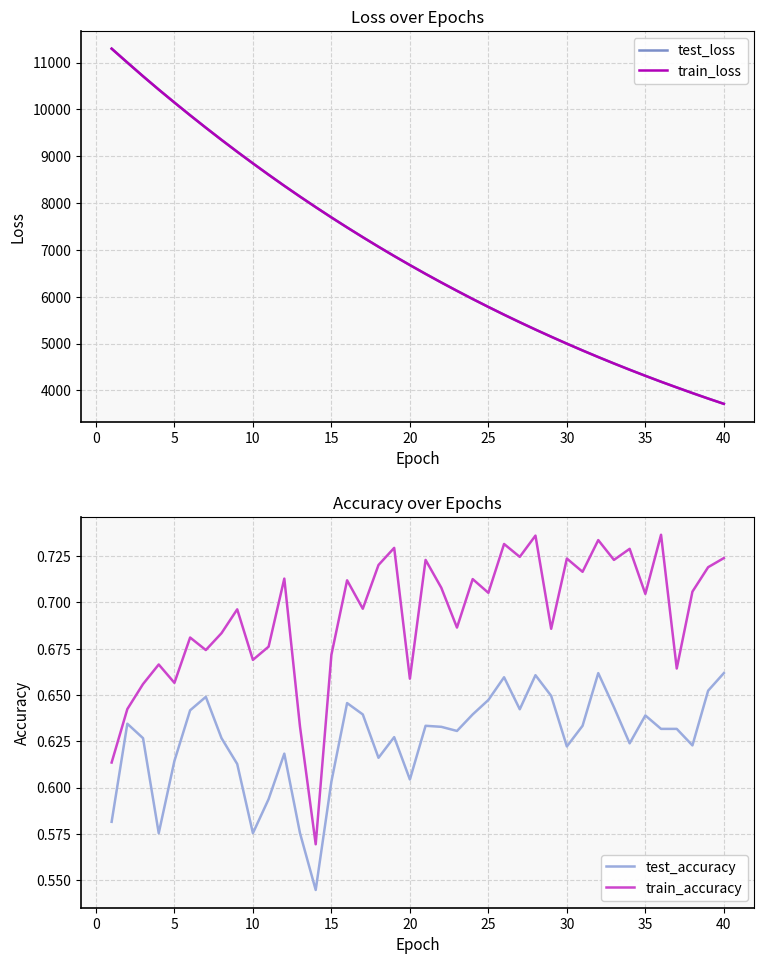

List the series in order of their peak value, lowest first.

test_accuracy, train_accuracy, train_loss, test_loss